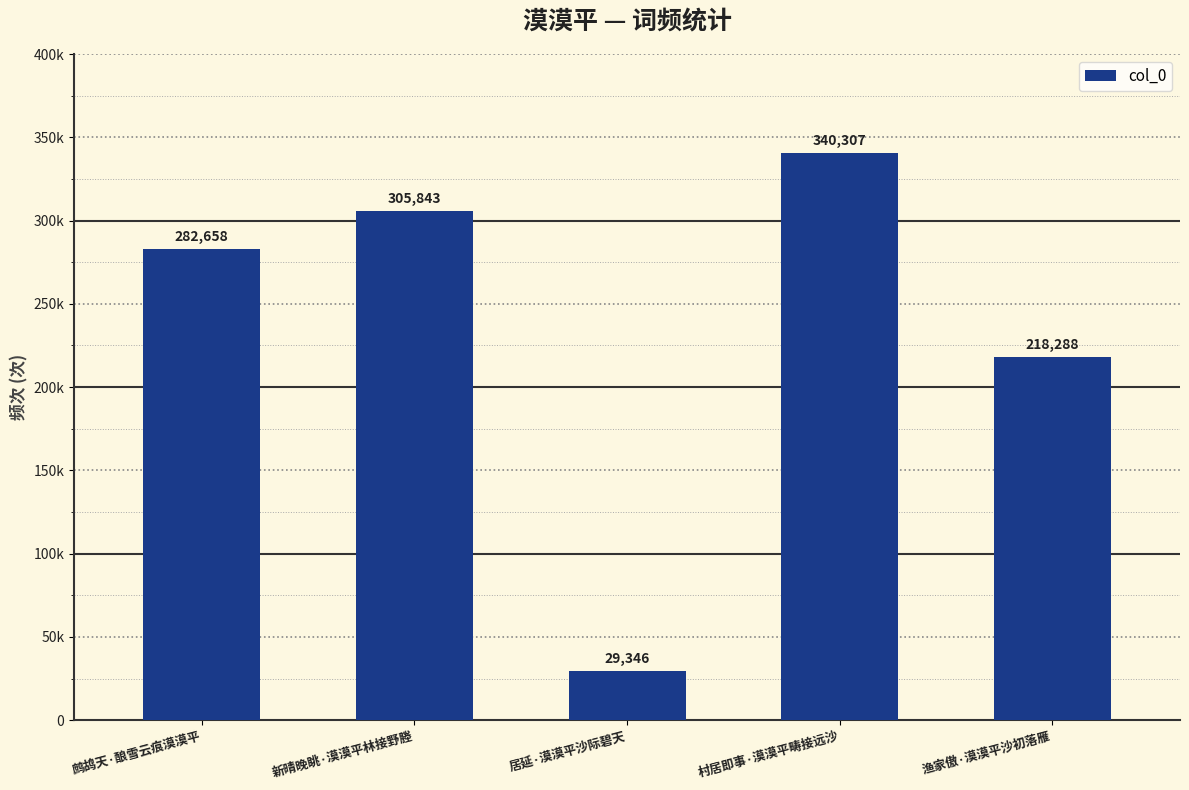

How many series are shown in this chart?

1